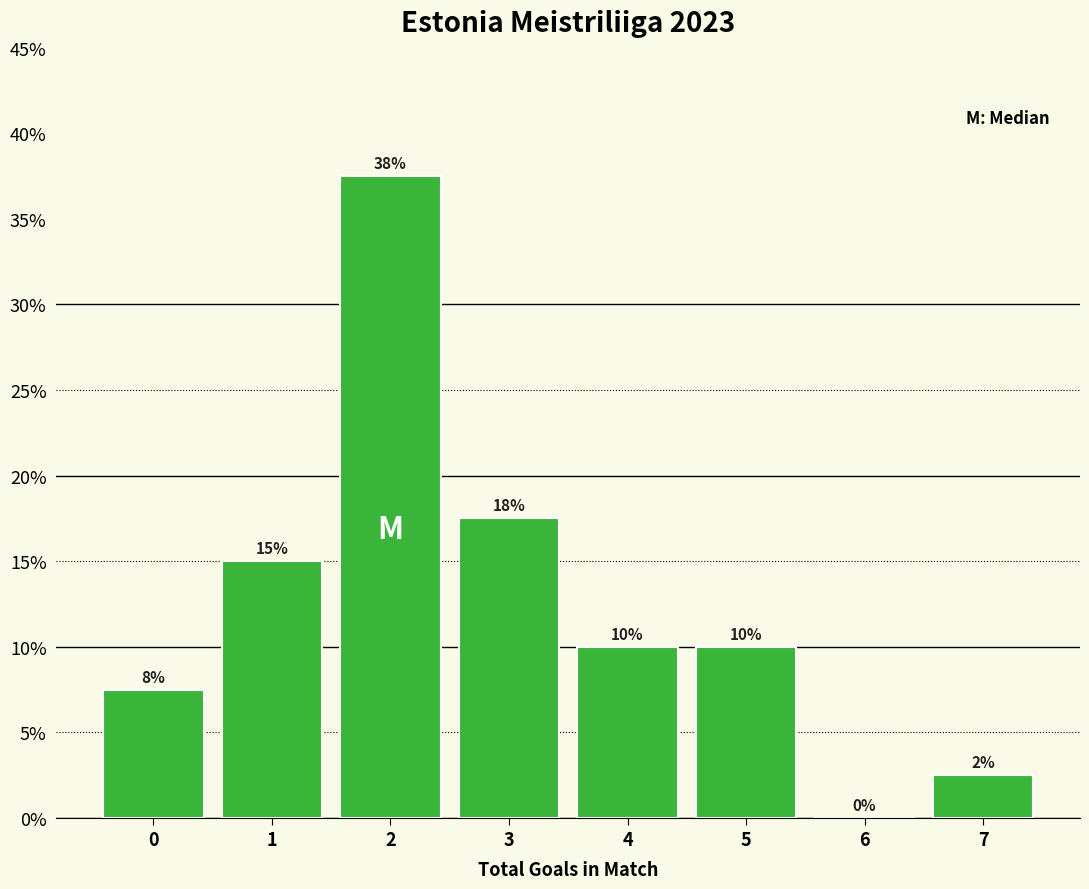

At which label is the value closest to 18?

3